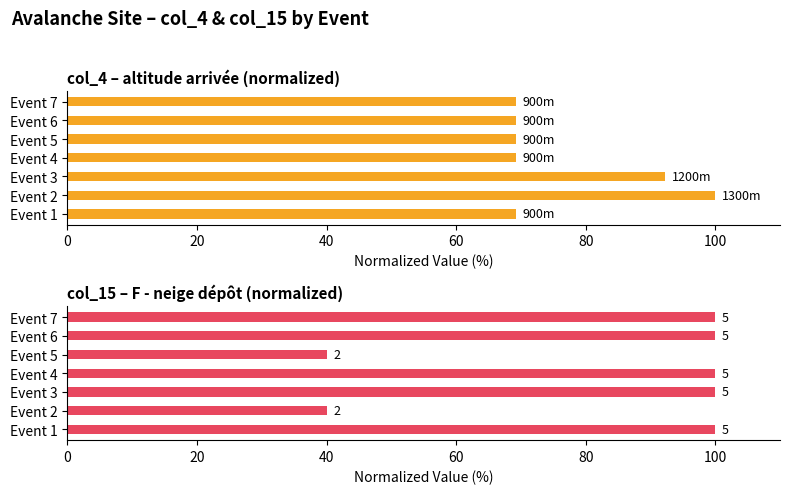

How many series are shown in this chart?

2